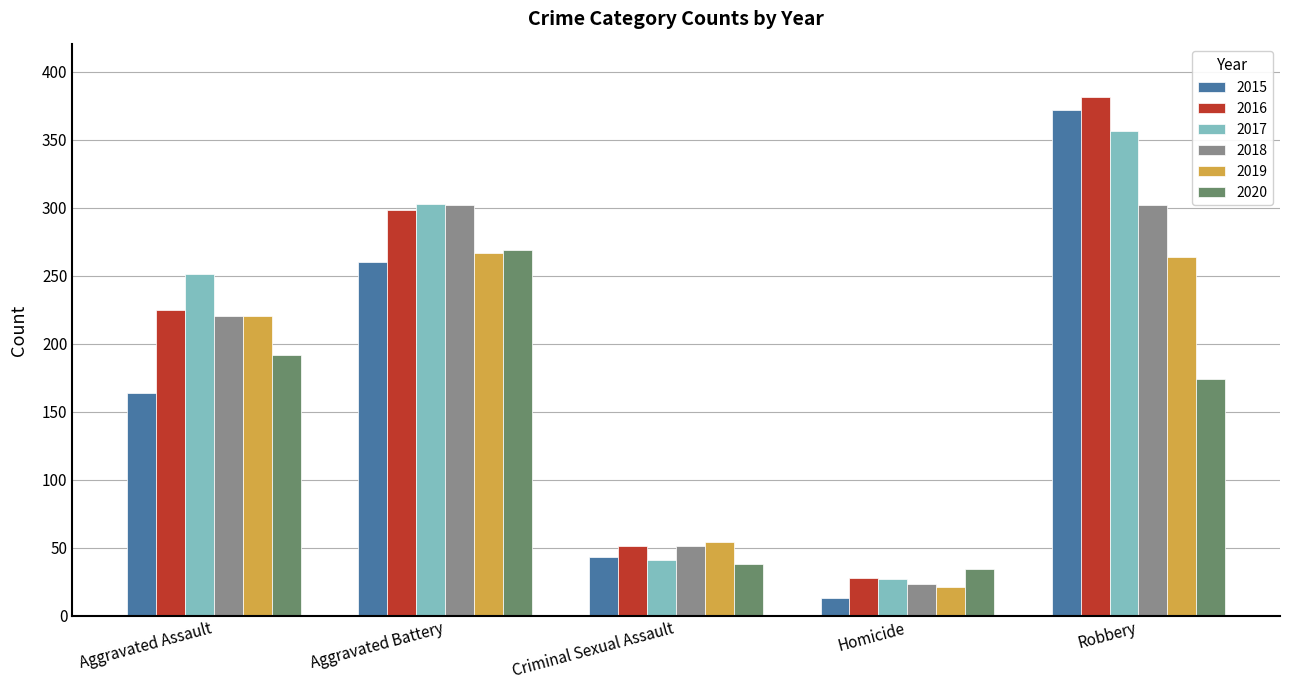

The value of 2019 at Aggravated Assault is 290. True or false?

False